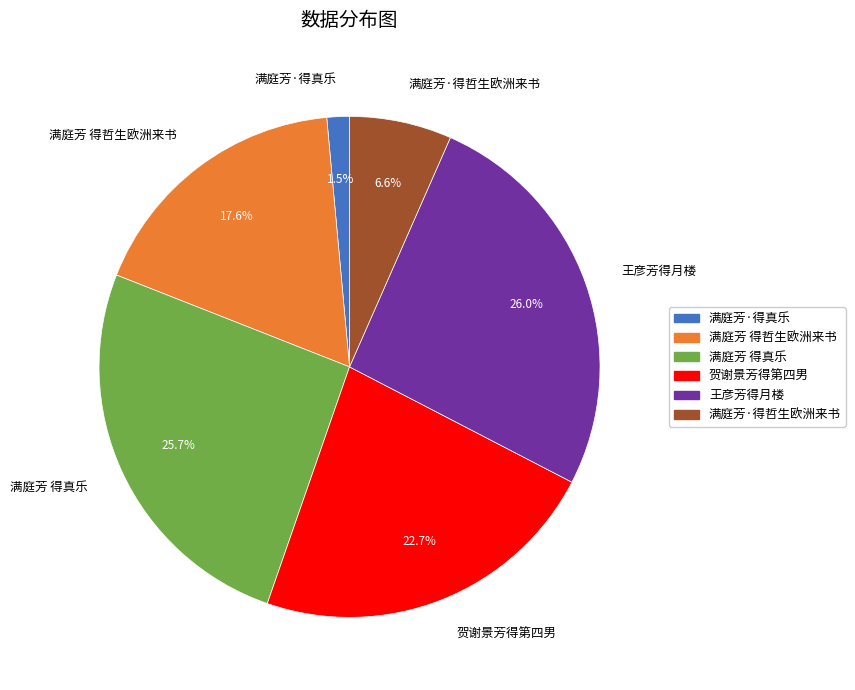

What is the total percentage of 满庭芳 得哲生欧洲来书 and 满庭芳·得哲生欧洲来书?

24.2%